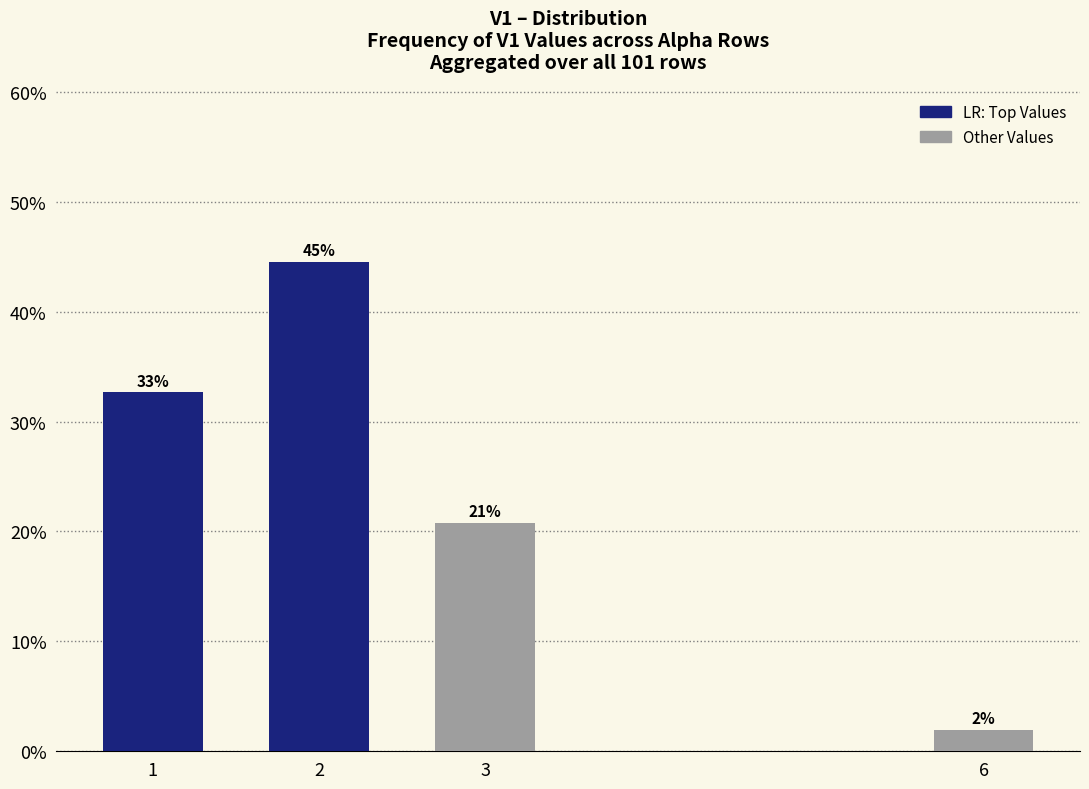

What is the value of the 3rd bar from the left?

0.2